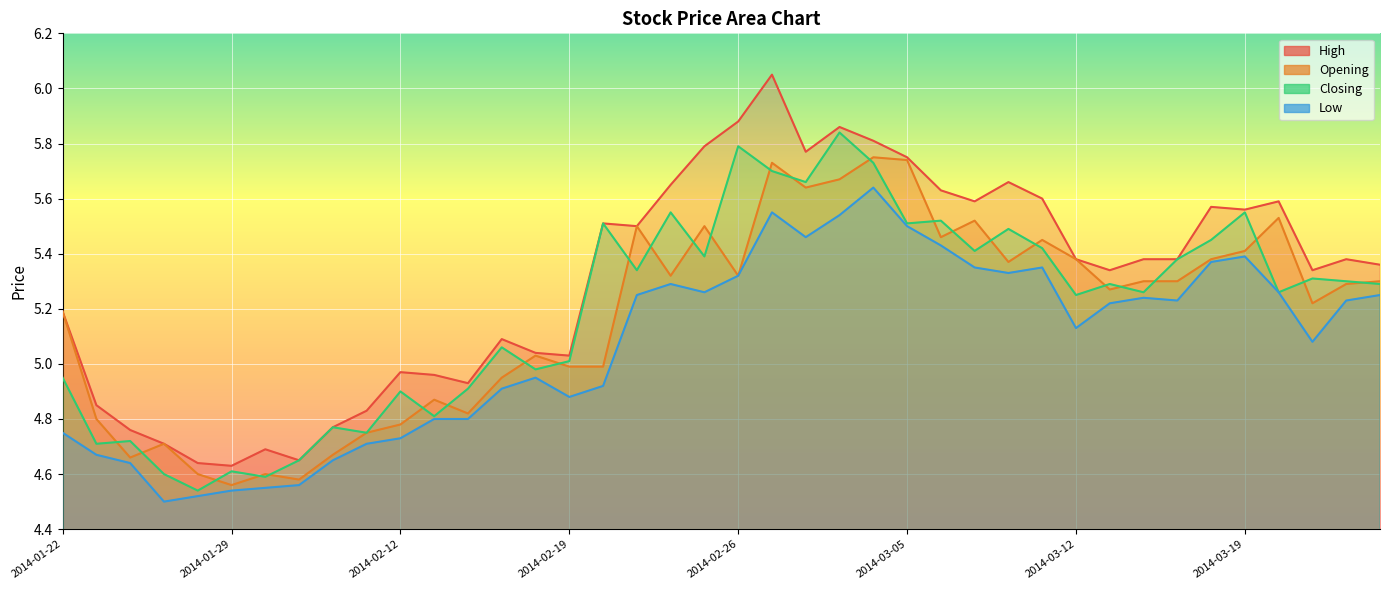

In Low, how many points are higher than both neighbors (excluding endpoints)?

7